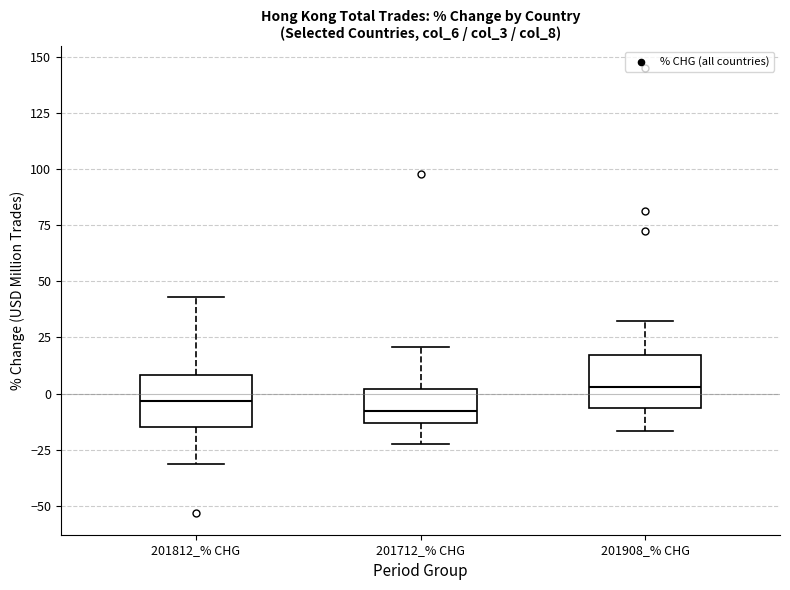

Where does the upper whisker of the box for 201812_% CHG end on the y-axis? The values are not printed on the chart, so give them approximately, as read against the axis.

45